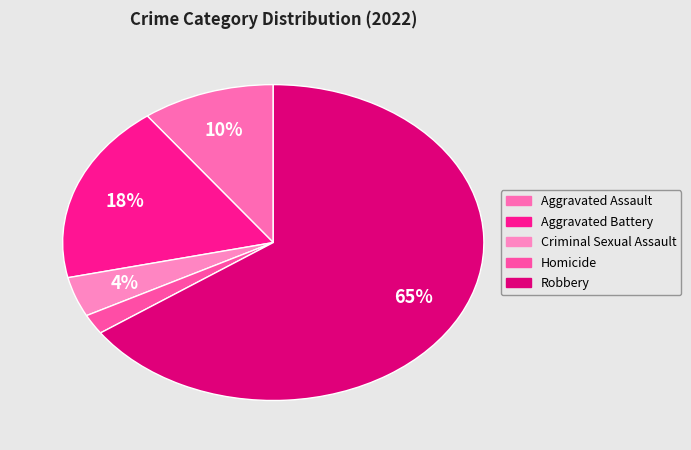

To the nearest percent, what is the average slice percentage?

20%